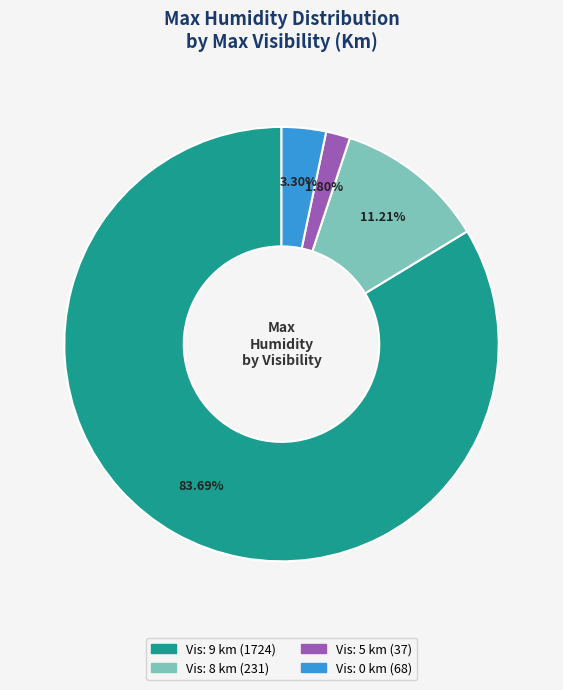

Is there any slice that represents more than half of the pie?

Yes